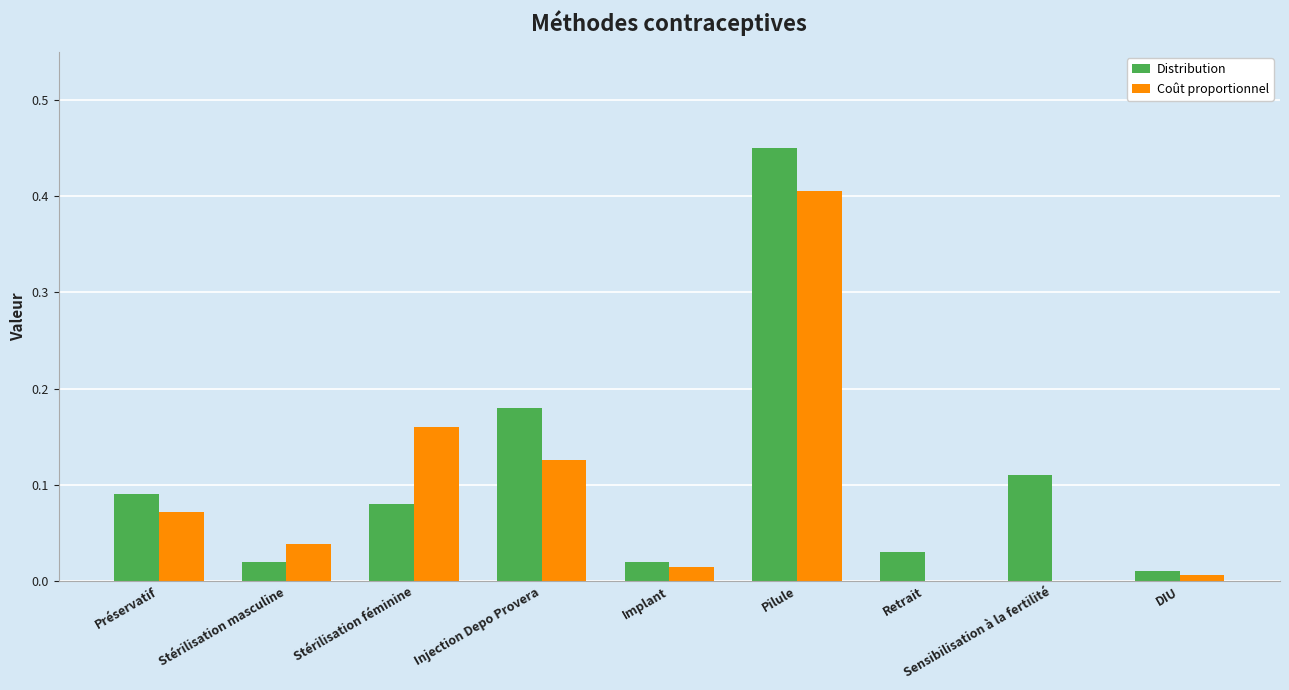

At which category is the sum across all series the highest?

Pilule